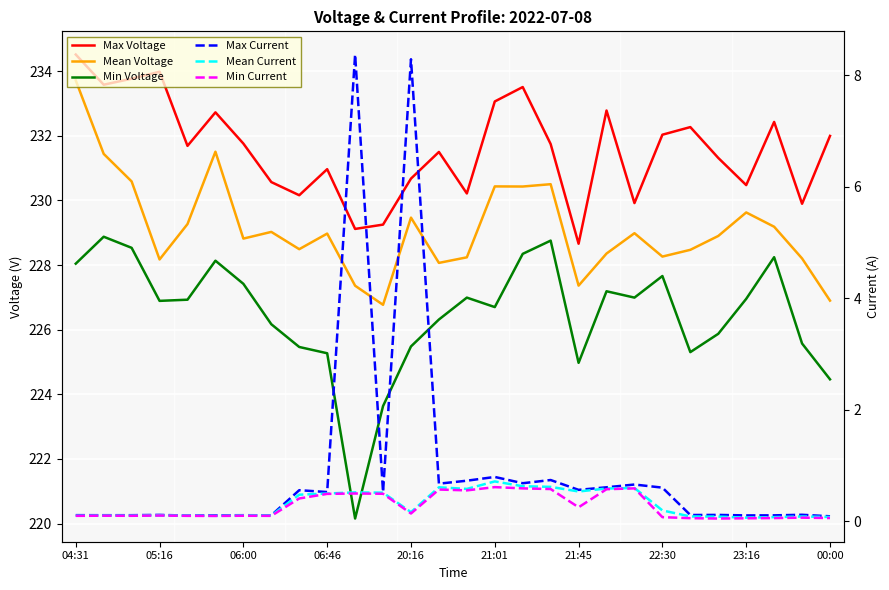

How many lines are shown in the chart?

6